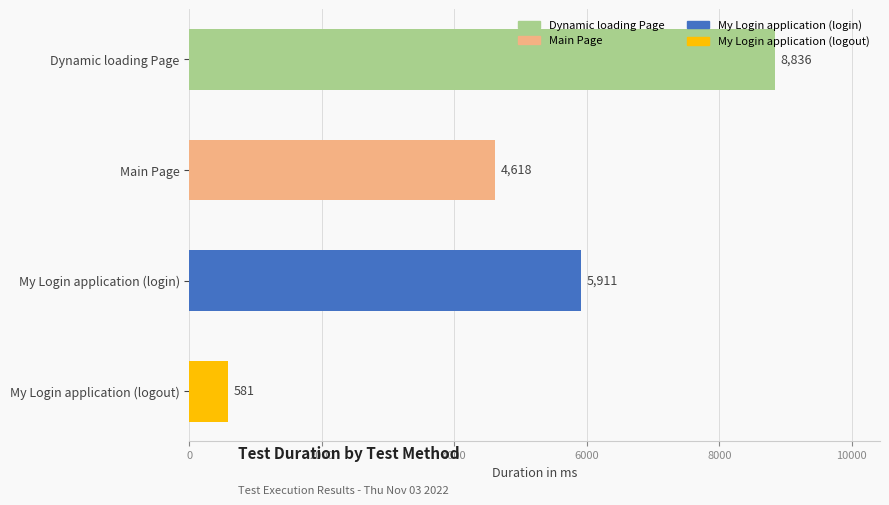

True or false: the data shows 1108 at Main Page.

False